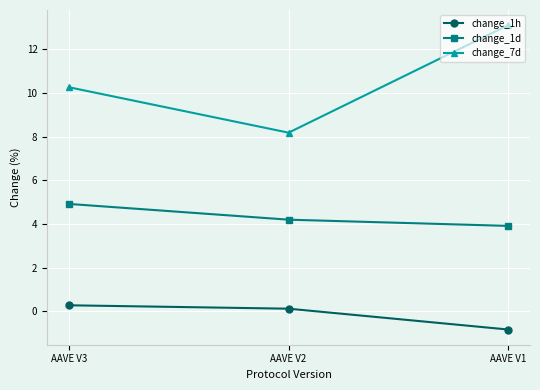

List the series in order of their overall mean, lowest first.

change_1h, change_1d, change_7d